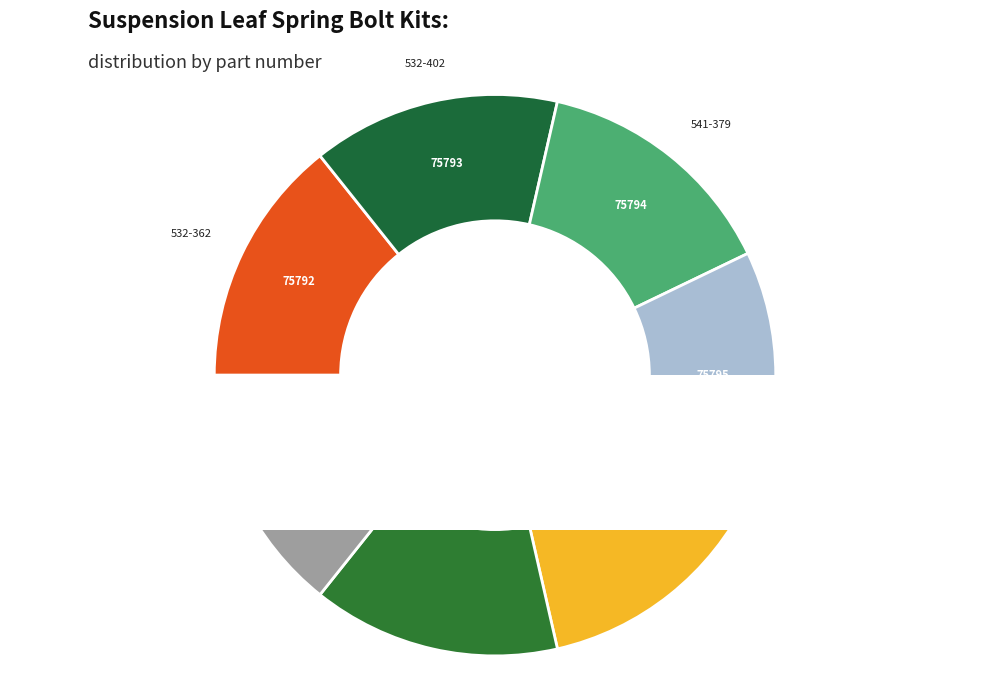

The 541-379 slice represents 14% of the pie. True or false?

True